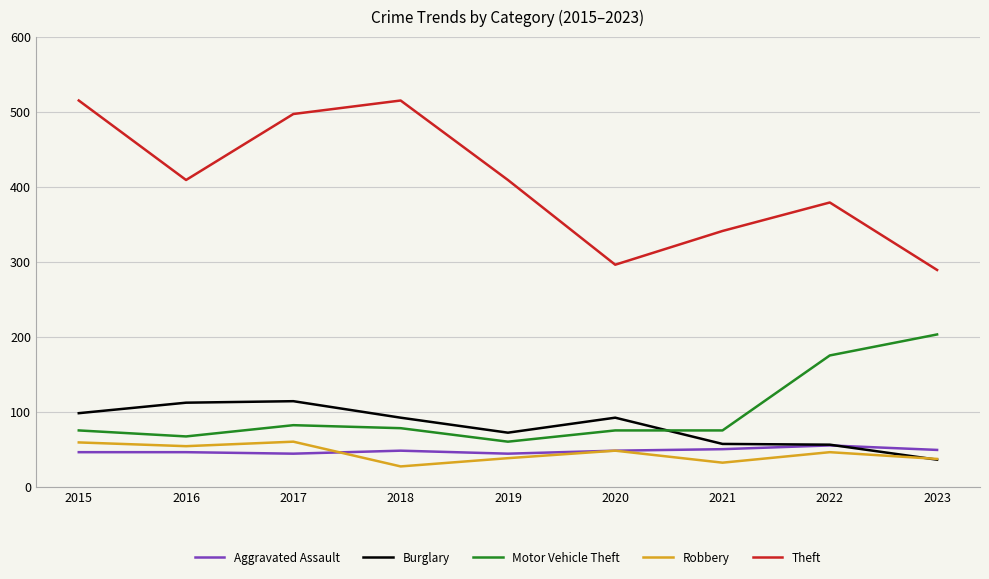

Does the chart have visible grid lines?

Yes